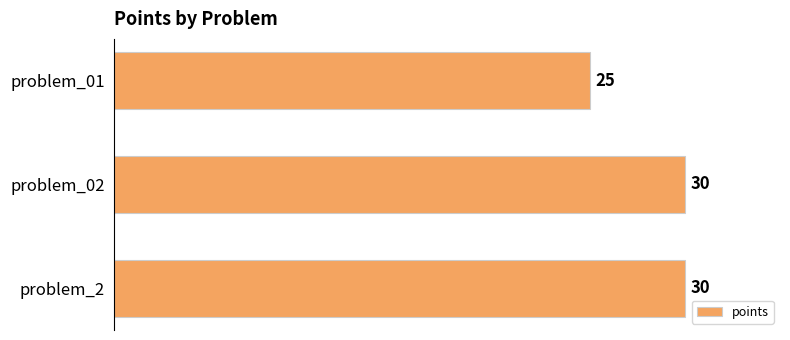

The chart shows a value of 49 at problem_2. True or false?

False